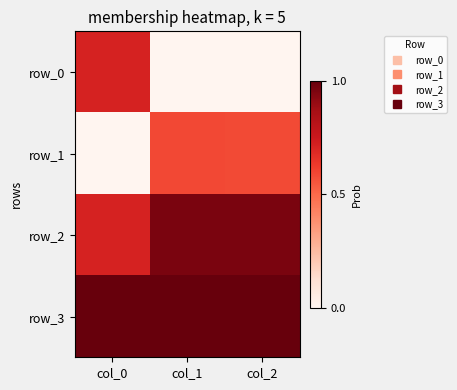

What is the approximate value of row_3 at col_1?

1.0